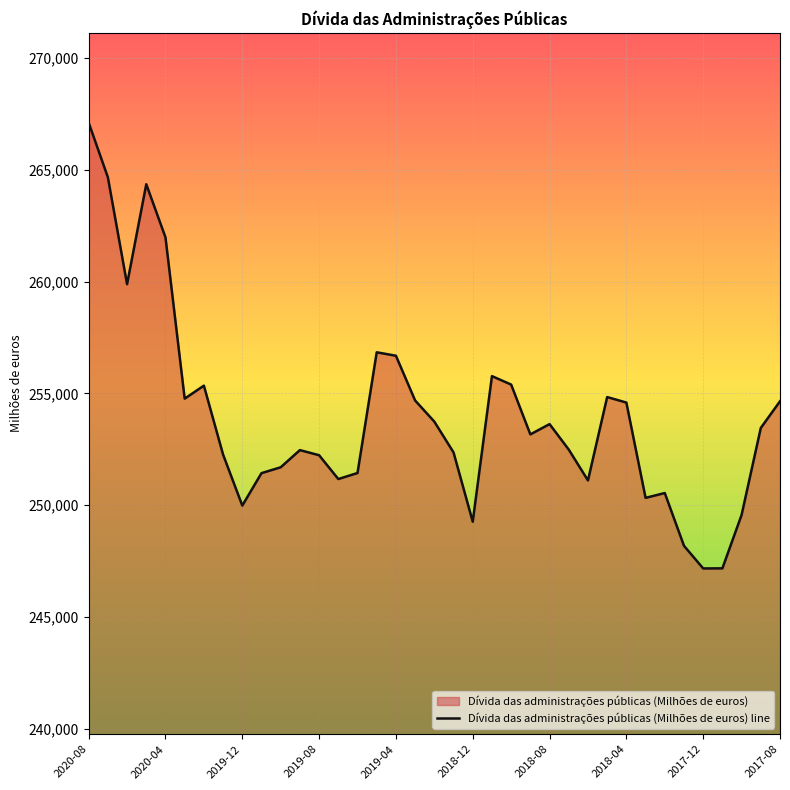

At which category does the chart reach its peak across all series?

2020-08